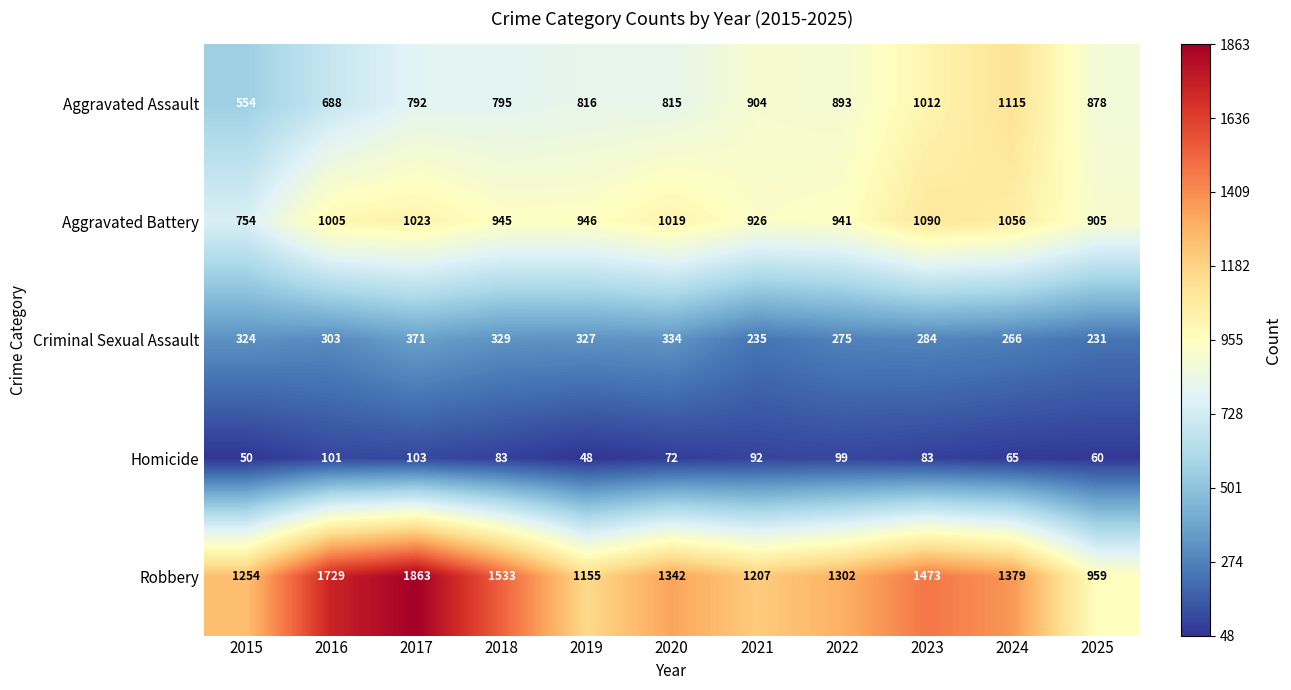

How many data points does each series have?

11